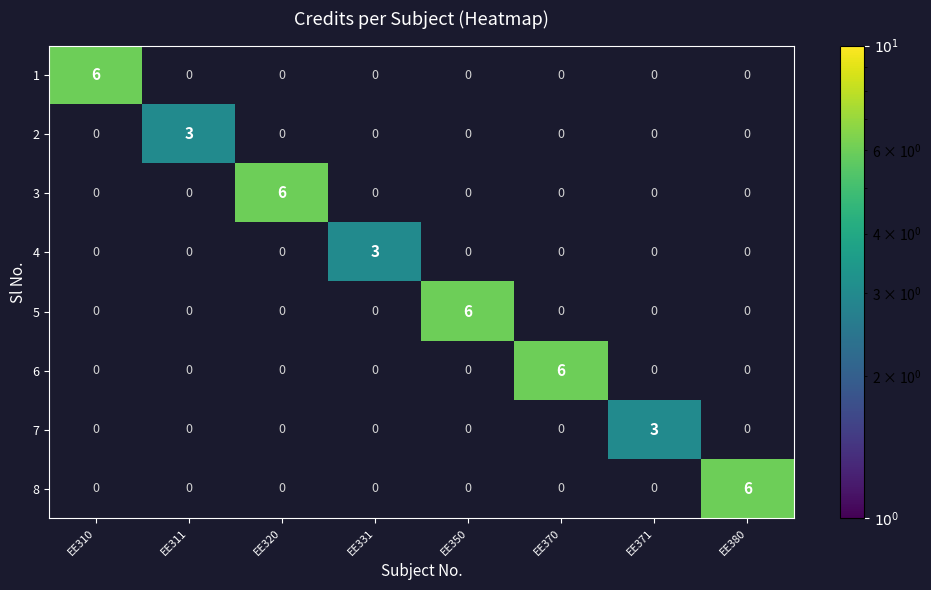

The 7 series shows 0 at EE370. True or false?

True